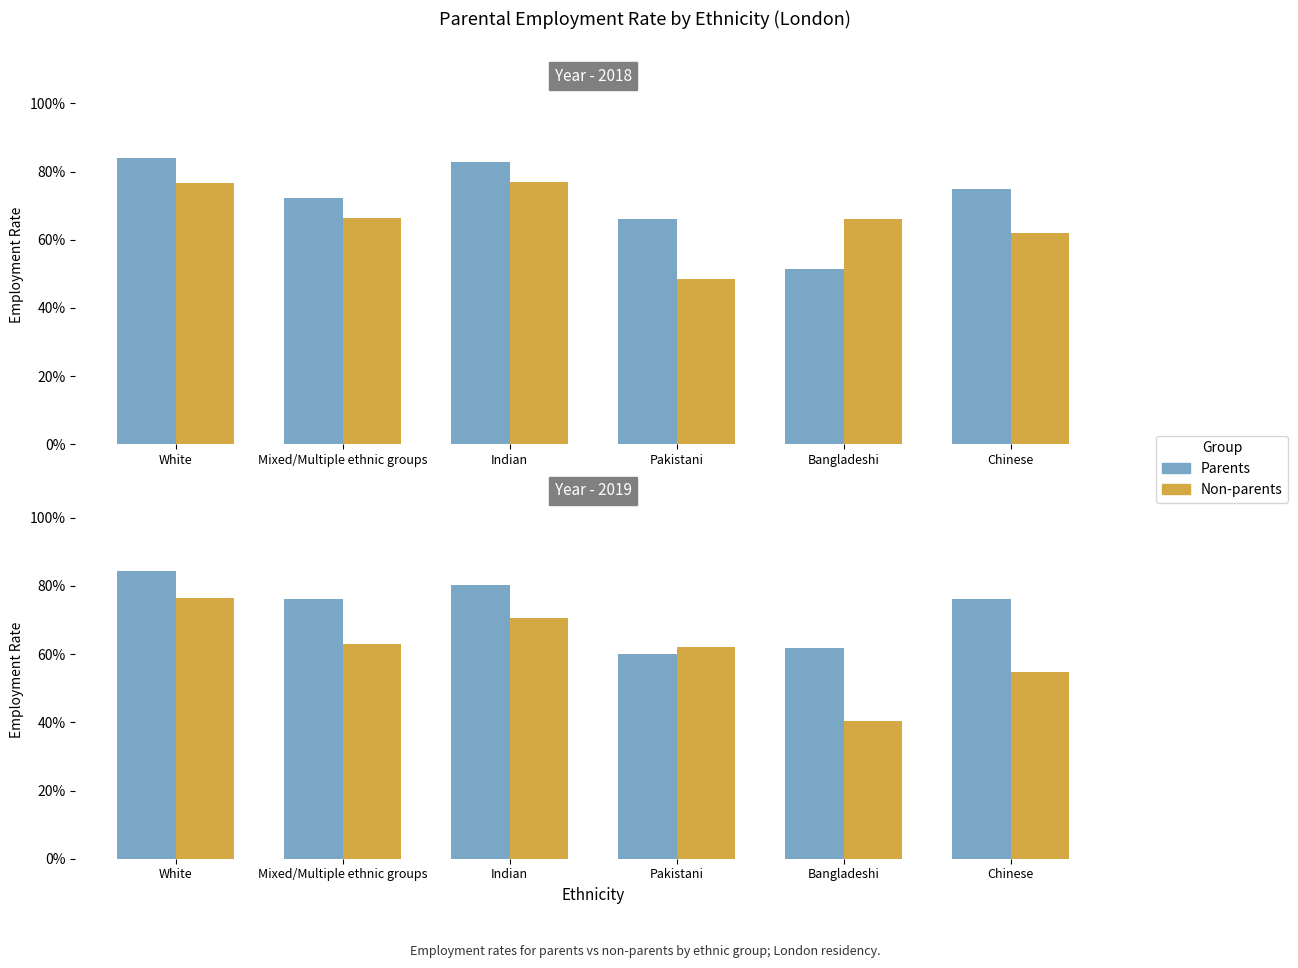

What is the total value across all series at White?

1.6